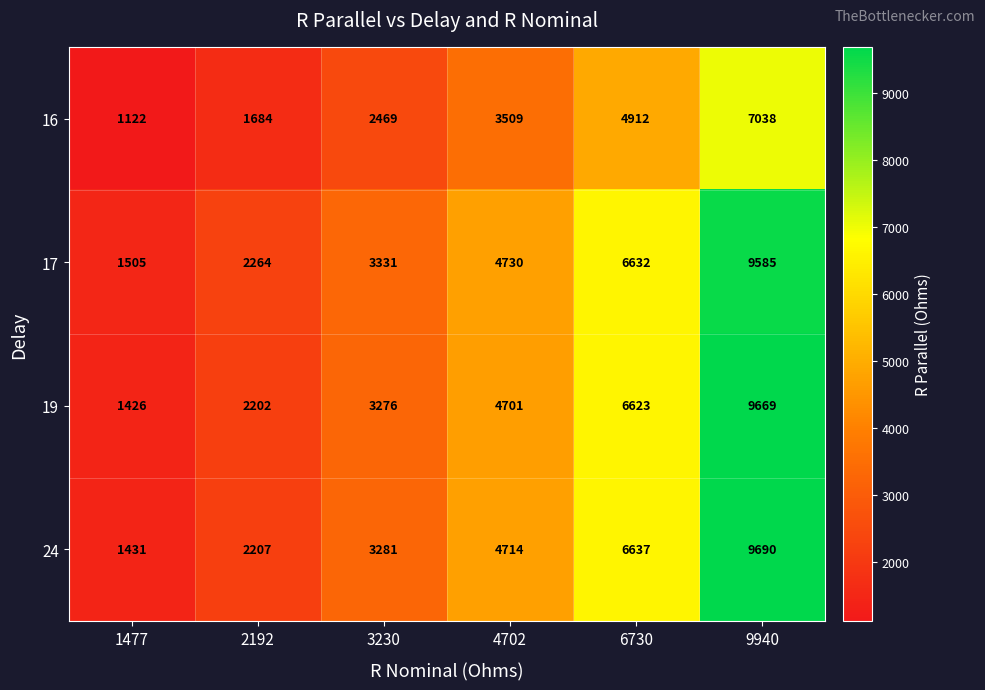

What is the approximate value of 17 at 6730, to the nearest 50?

6650